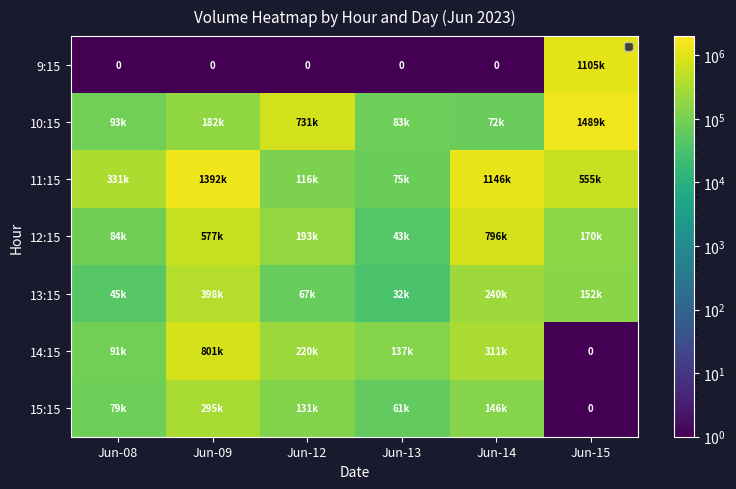

What is the total value across all series at Jun-13?

433608.1